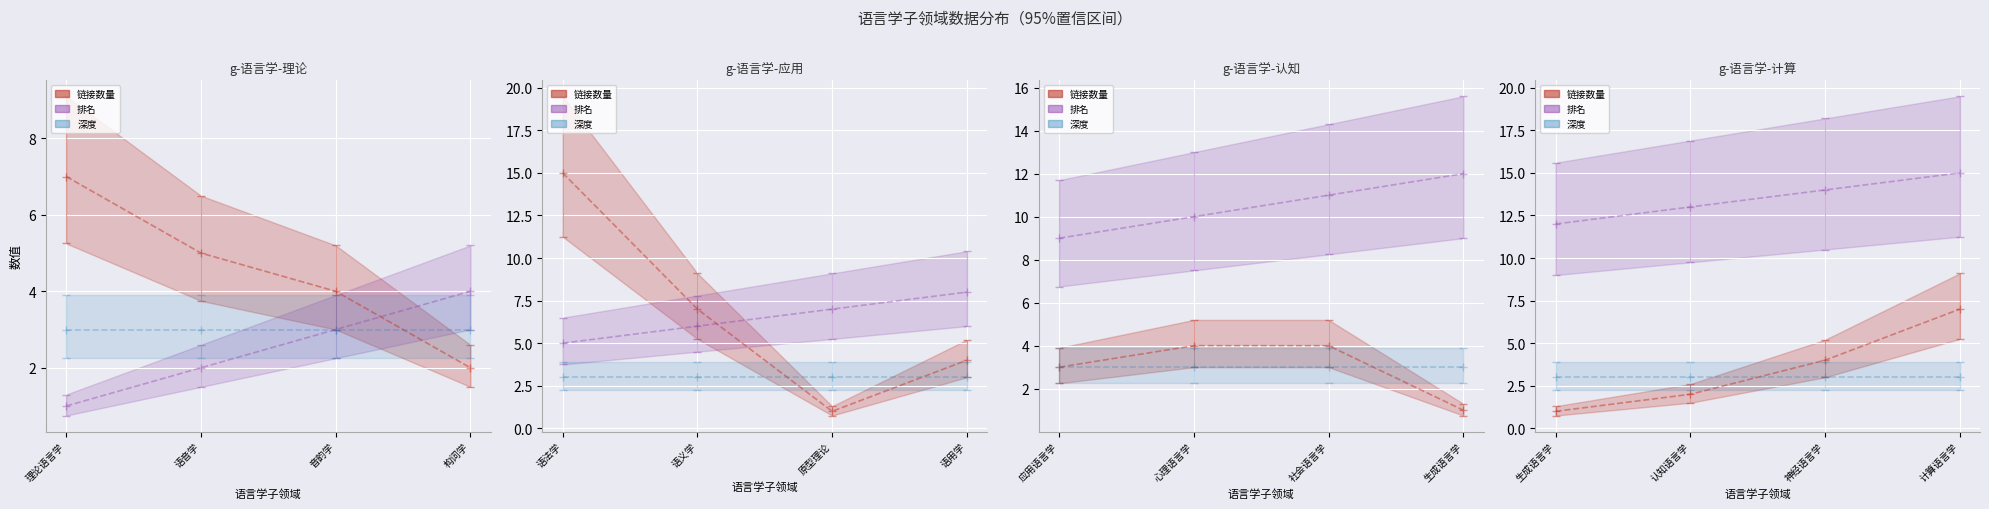

At which label is 深度 closest to 3?

生成语言学